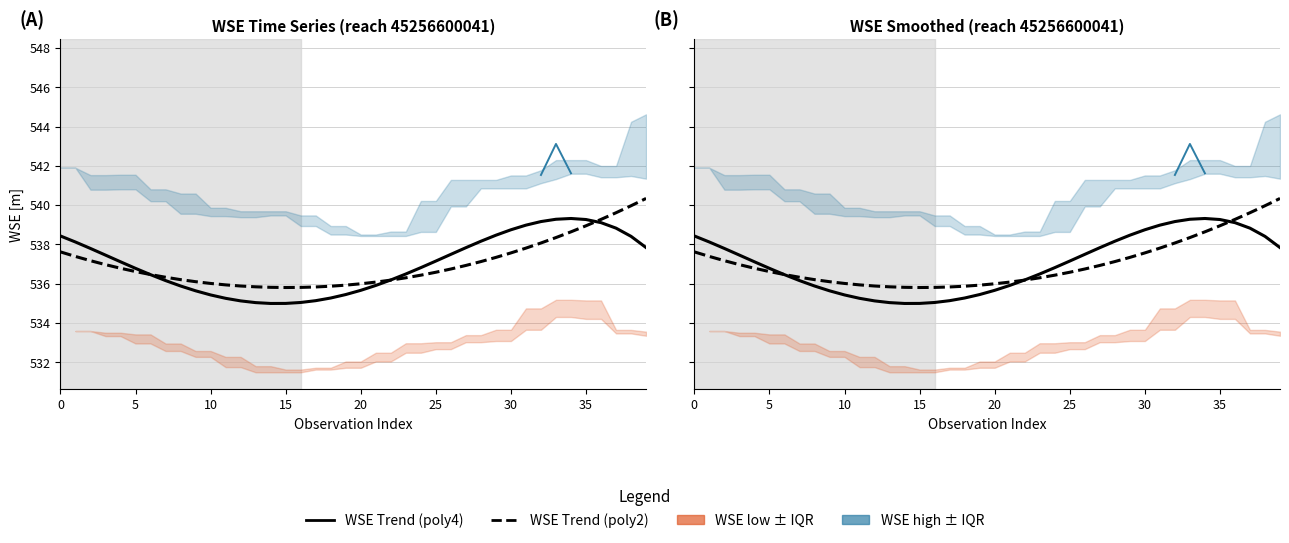

How many lines are shown in the chart?

4